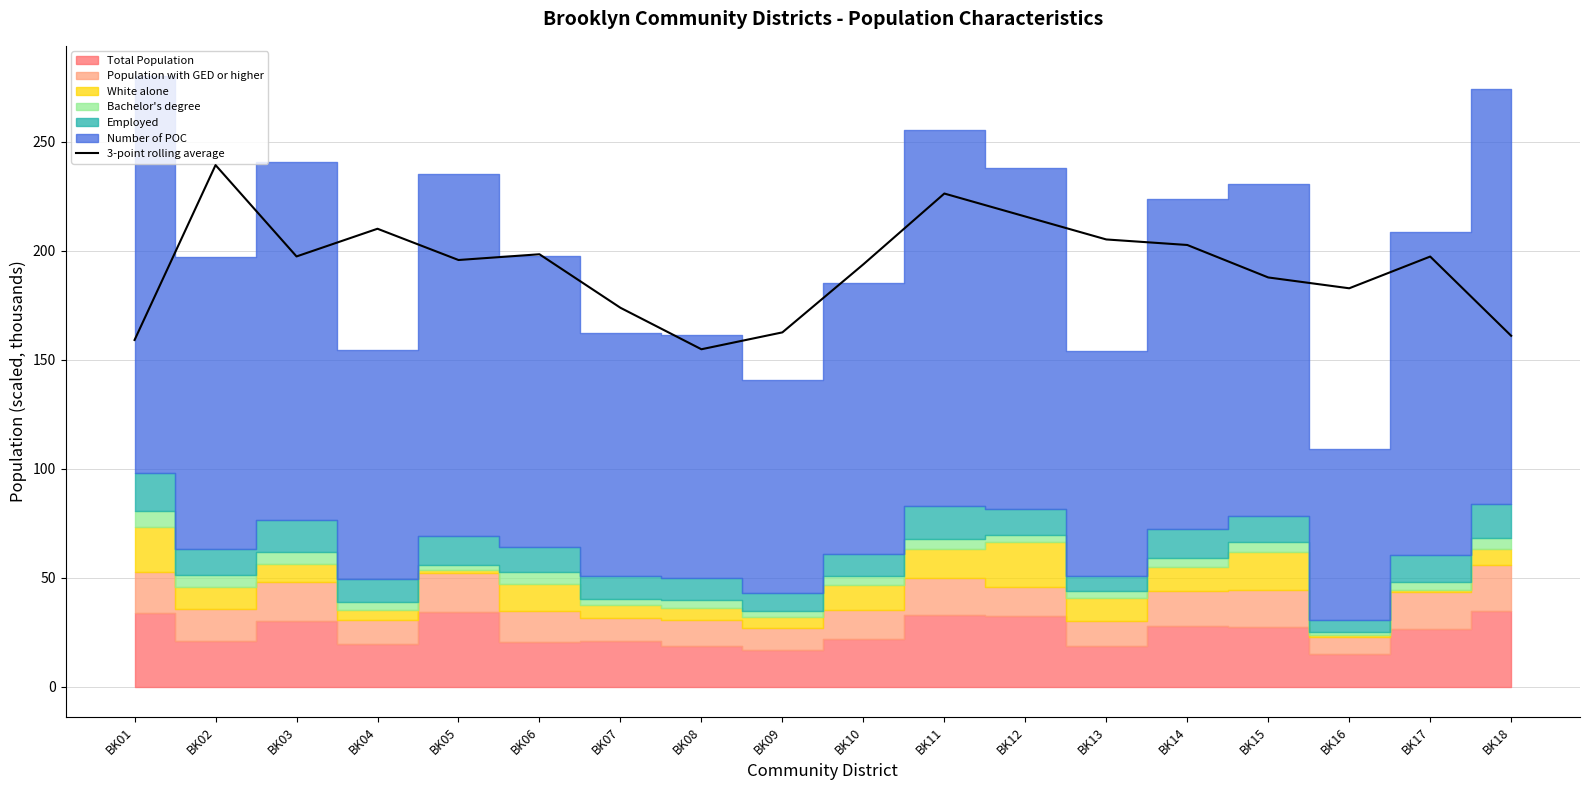

What is the difference between the second highest and second lowest values?

67.2